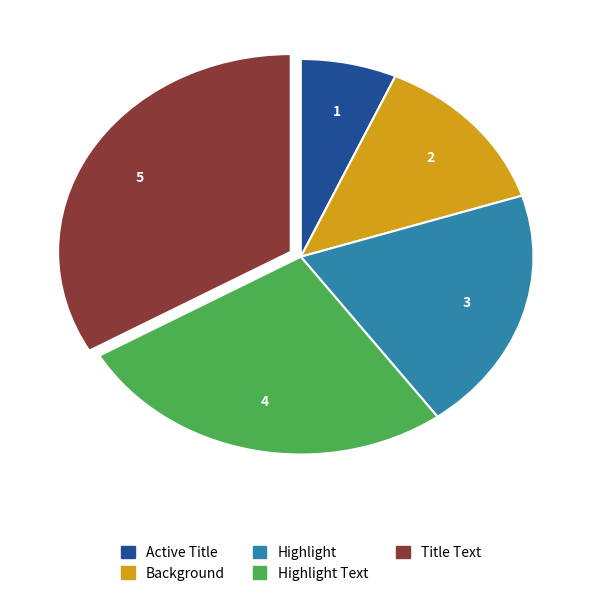

Is there any slice that represents more than half of the pie?

No